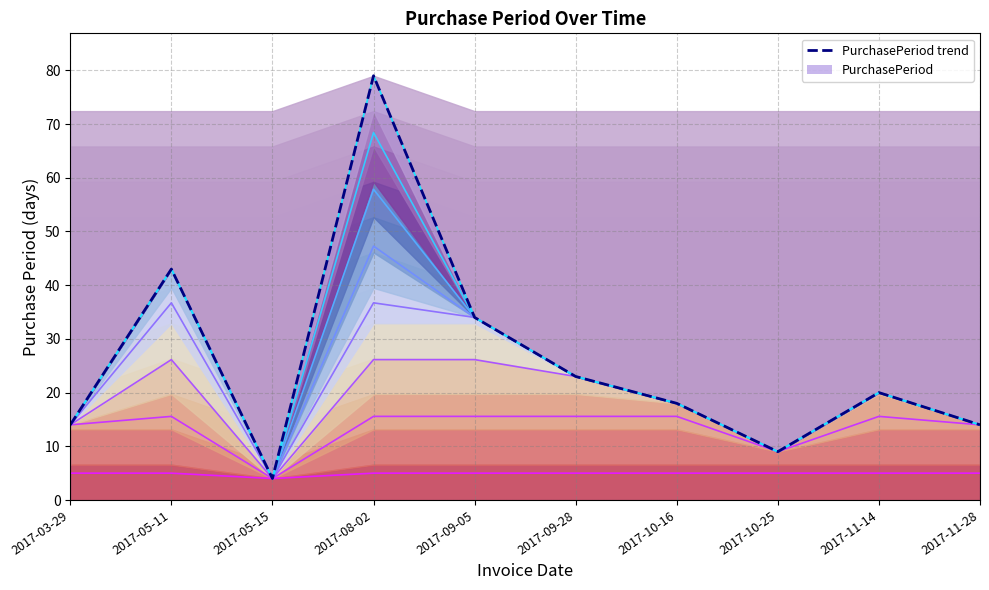

What is the spread (max minus min) of values at 2017-08-02?

74